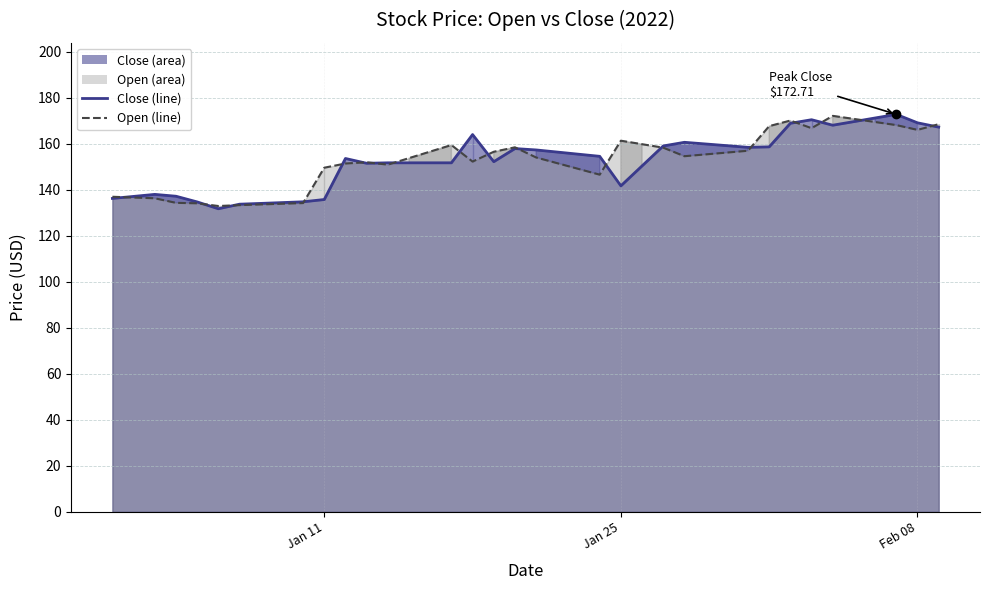

What is the difference between the maximum and minimum values in the Close series?

41.0